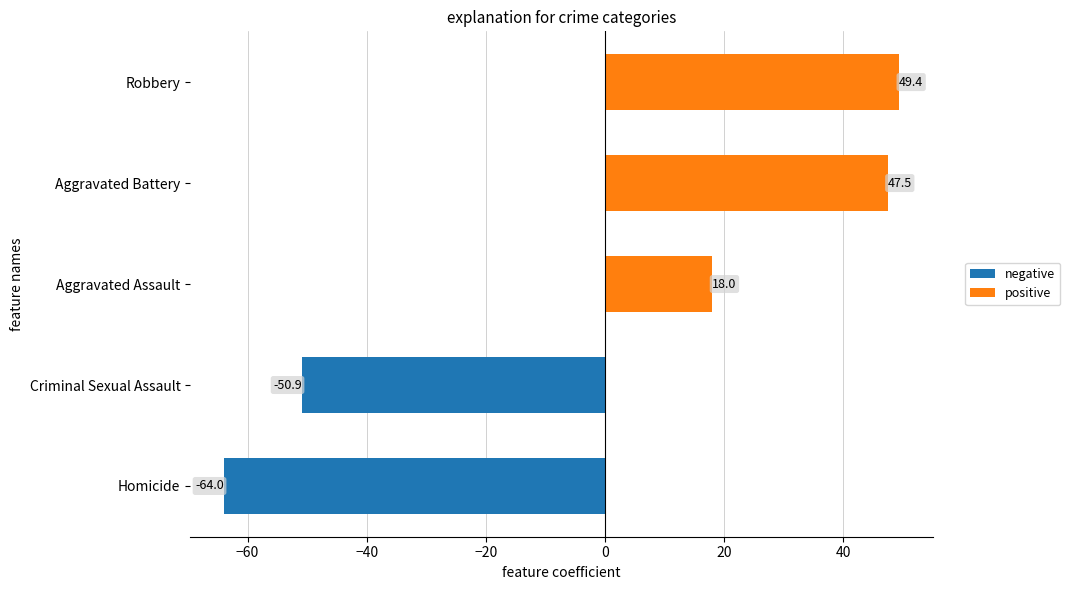

Where is the data nearest to the value -7?

Aggravated Assault